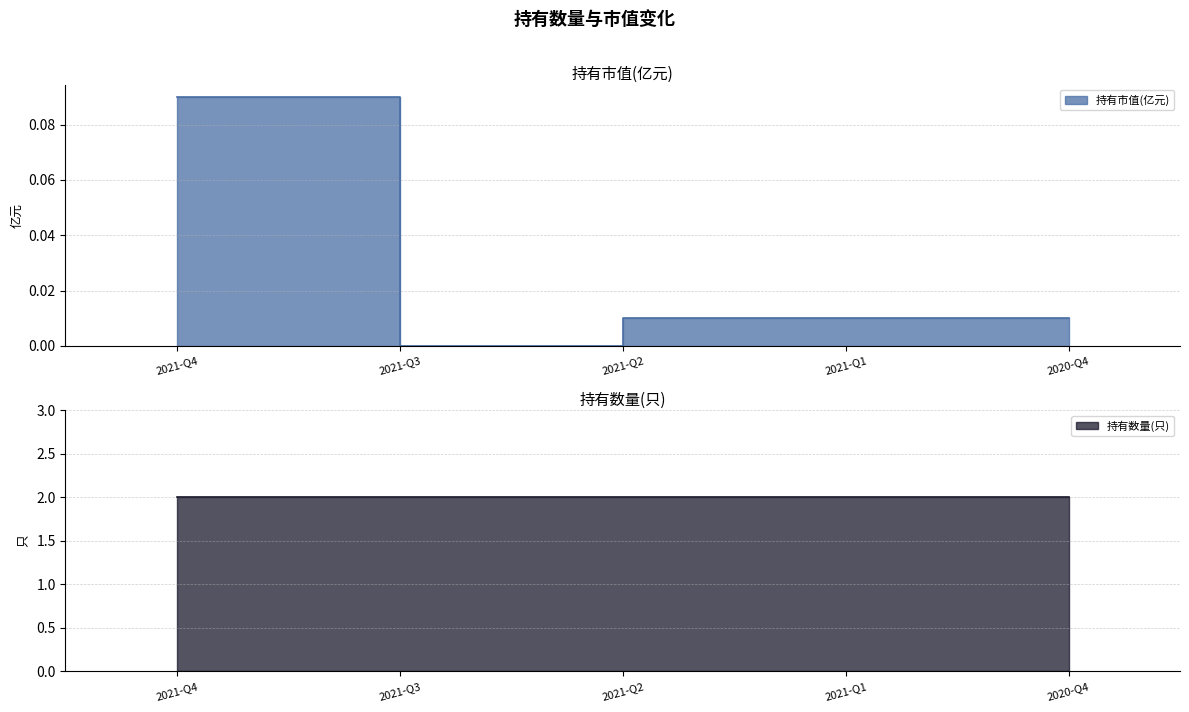

Reading left to right, extract all data points from this chart.

2021-Q4=0.1	2021-Q3=0.0	2021-Q2=0.0	2021-Q1=0.0	2020-Q4=0.0